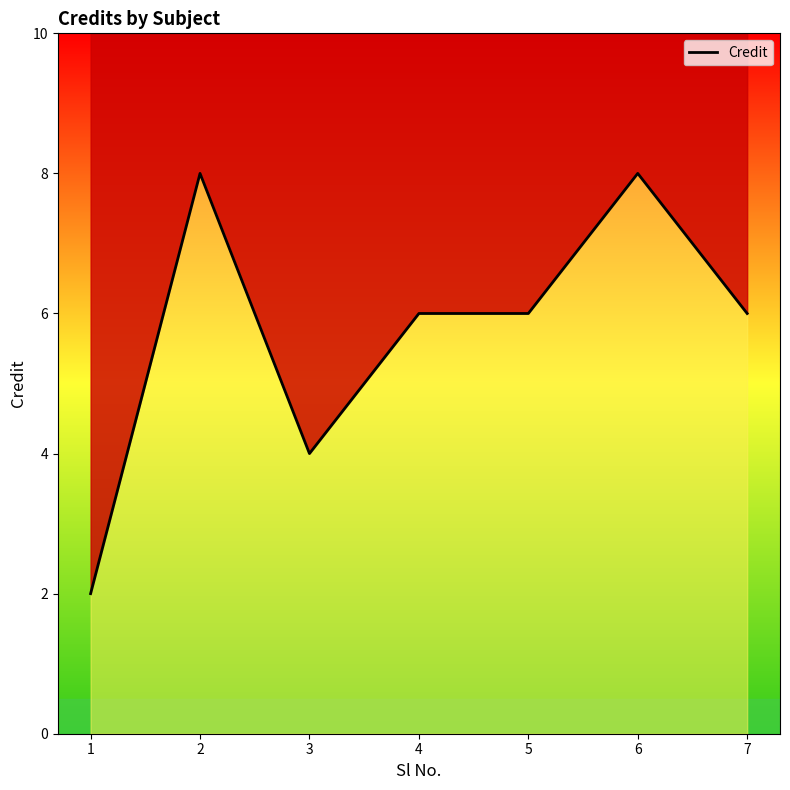

What is the average value?

6